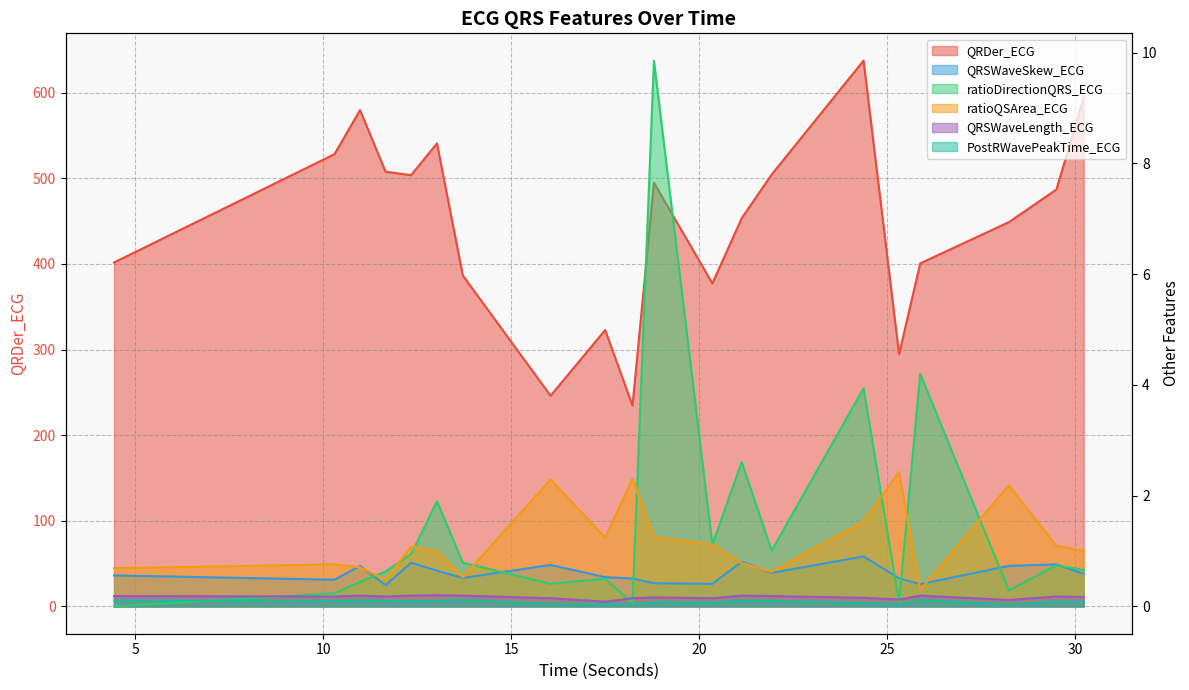

True or false: QRDer_ECG and PostRWavePeakTime_ECG cross at least once.

False